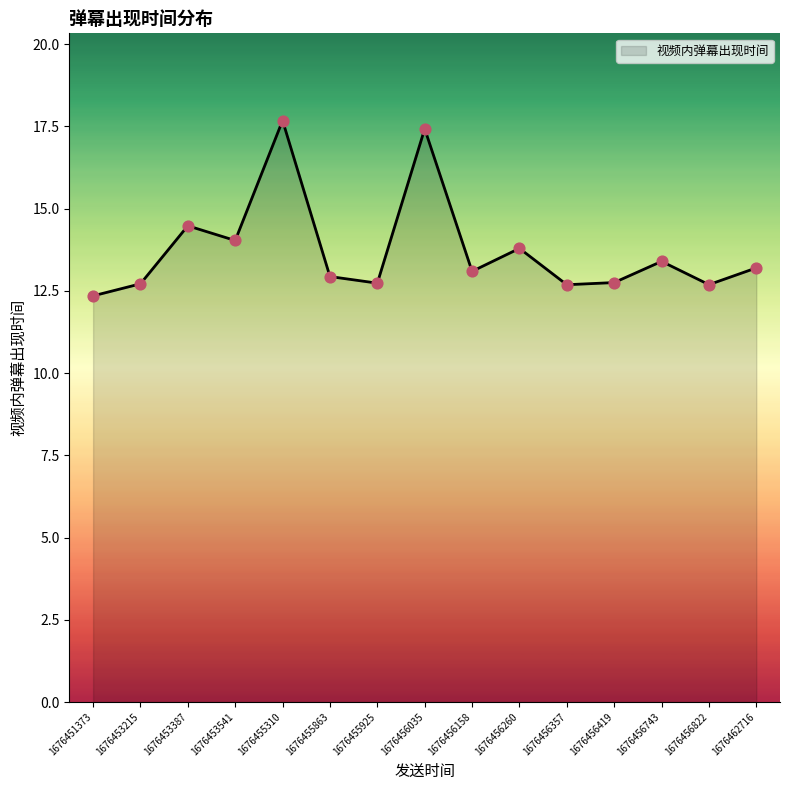

Which has a higher value, 1676456357 or 1676451373?

1676456357